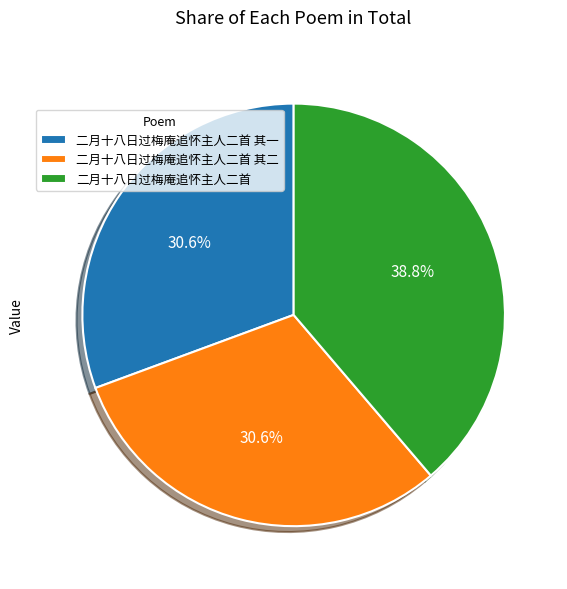

What percentage is the 二月十八日过梅庵追怀主人二首 其一 slice, to the nearest percent?

31%